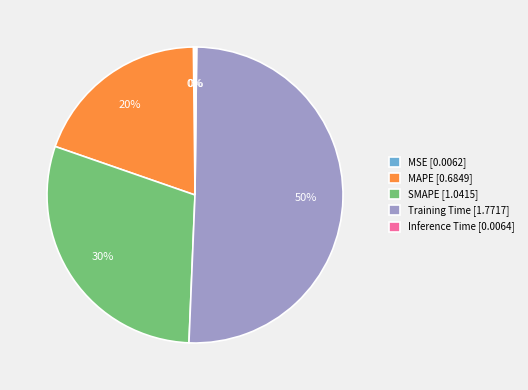

Which has a higher value, Training Time or MAPE?

Training Time